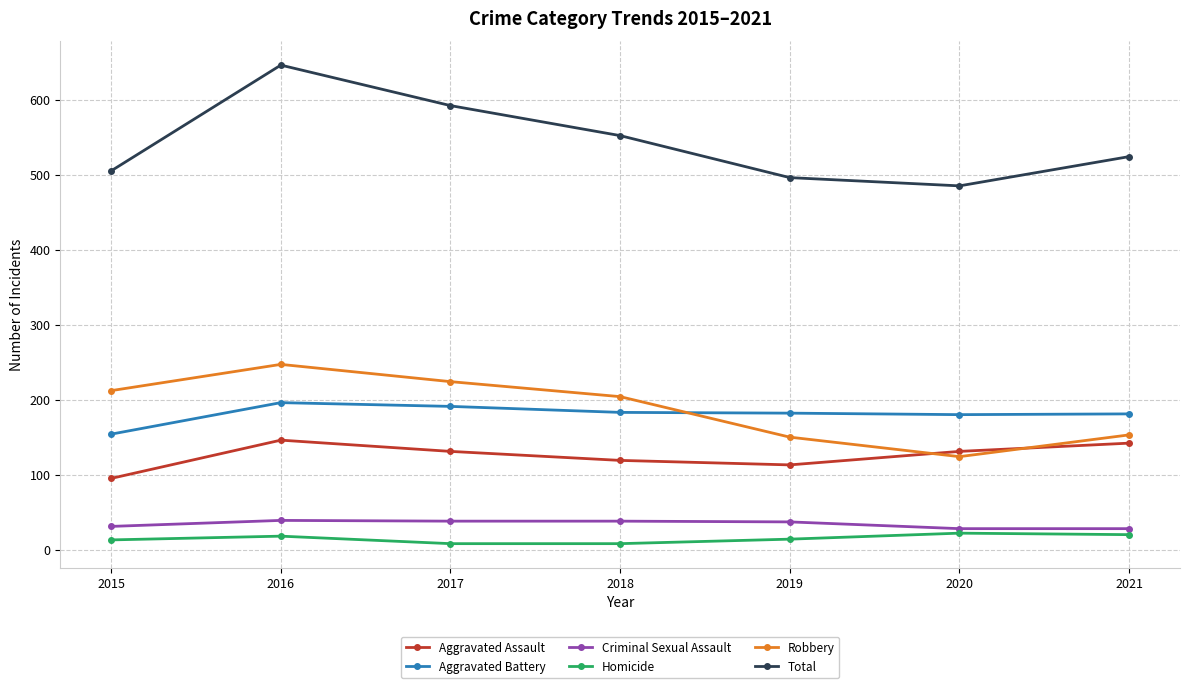

True or false: Aggravated Battery and Homicide intersect in this chart.

False